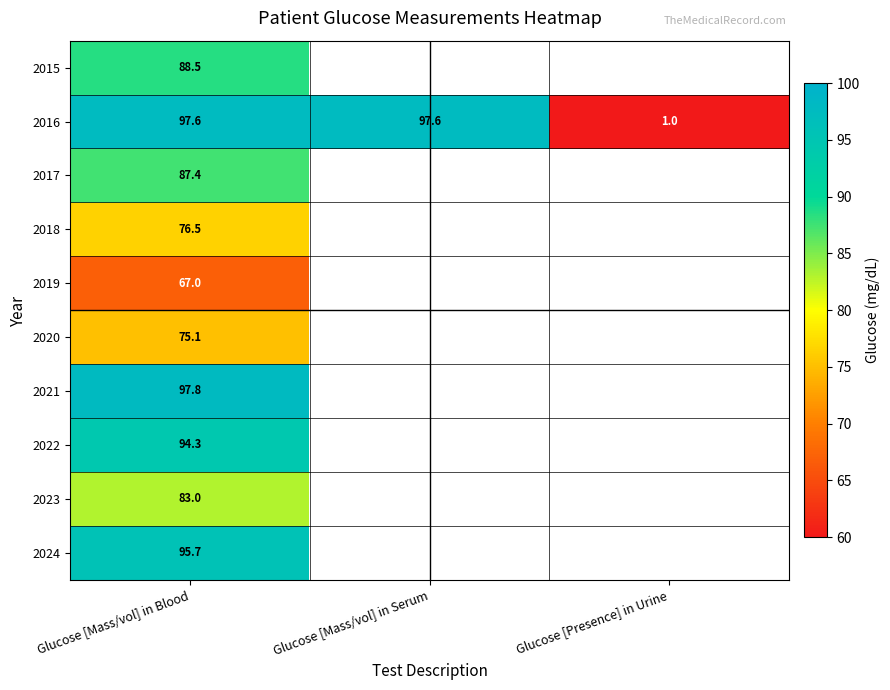

Is the value of 2016 at Glucose [Mass/vol] in Serum greater than the value of 2024 at Glucose [Mass/vol] in Blood?

Yes